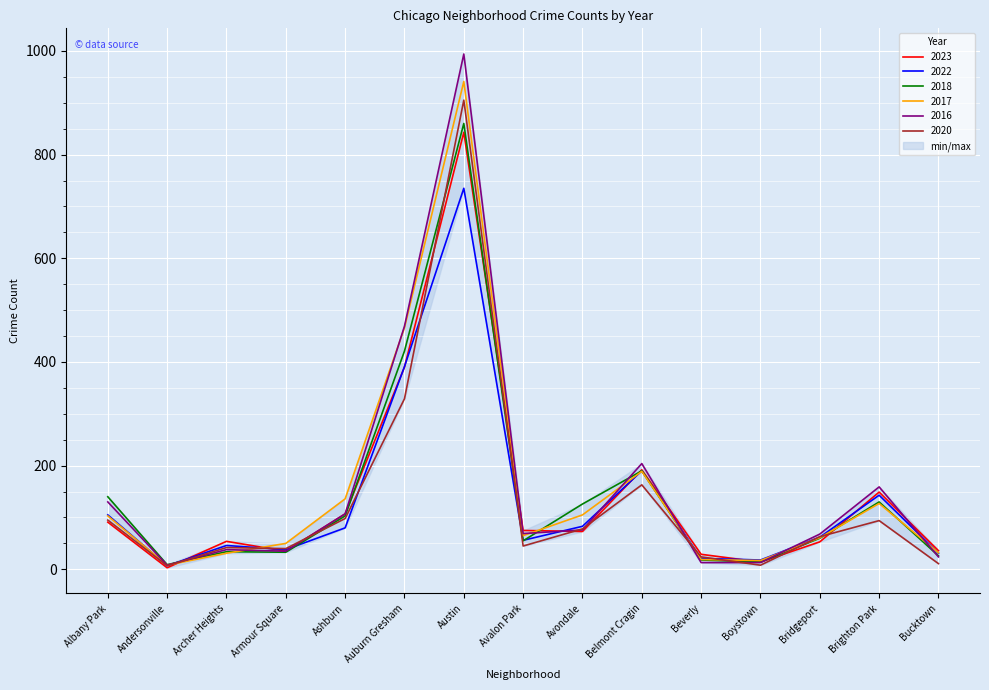

Where is the first local maximum for 2017?

Austin